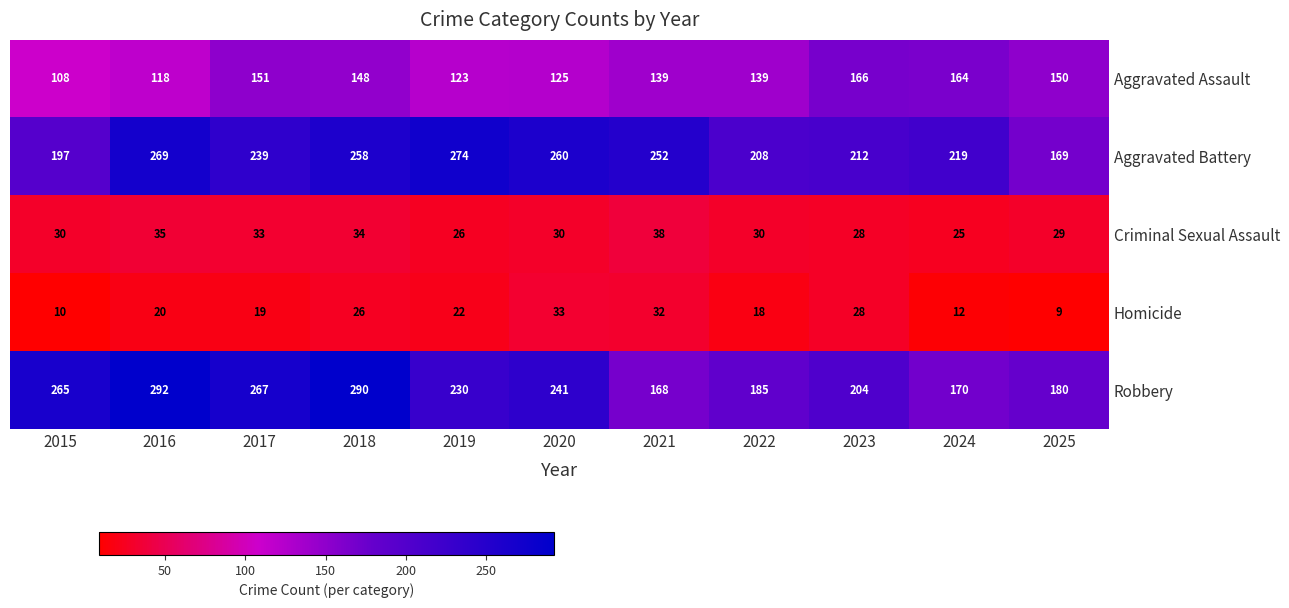

What is the total value across all series at 2017?

709